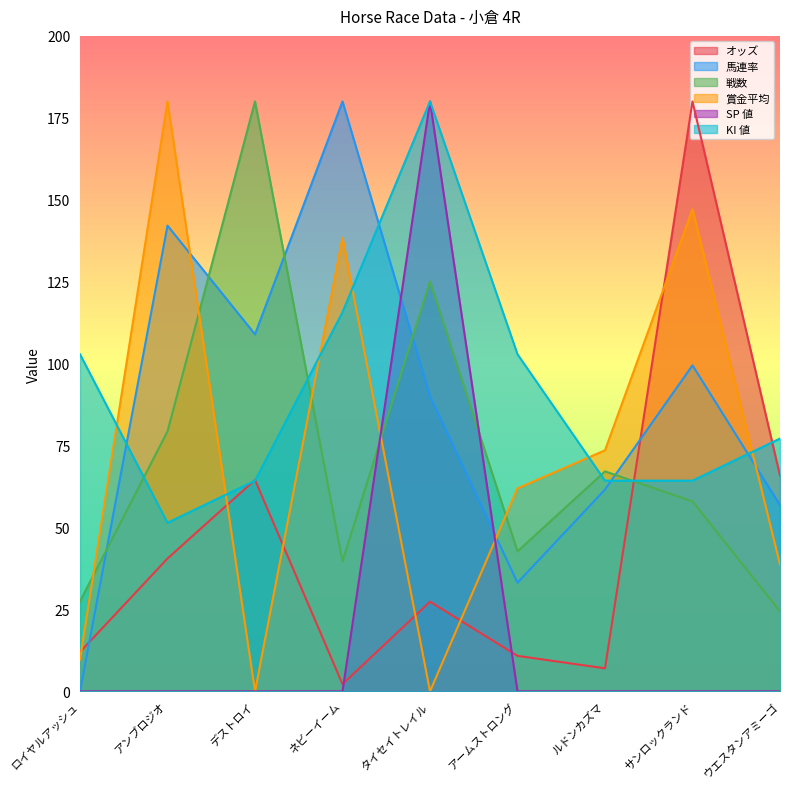

Which series has the widest spread of values?

馬連率